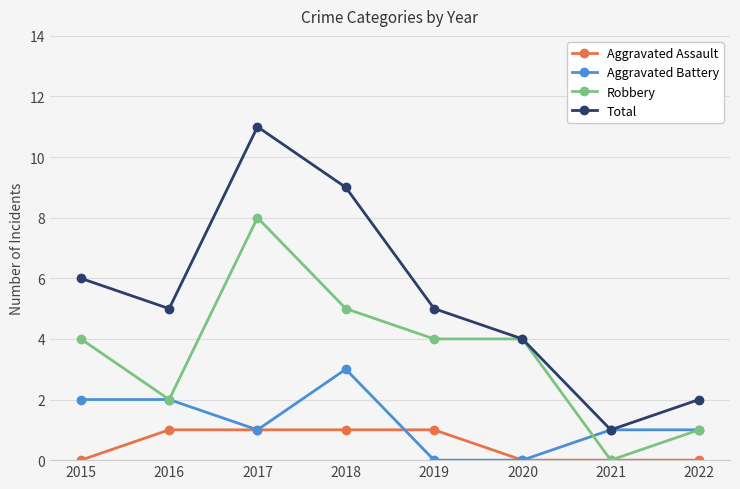

At 2018, list the series in order from smallest to largest.

Aggravated Assault, Aggravated Battery, Robbery, Total